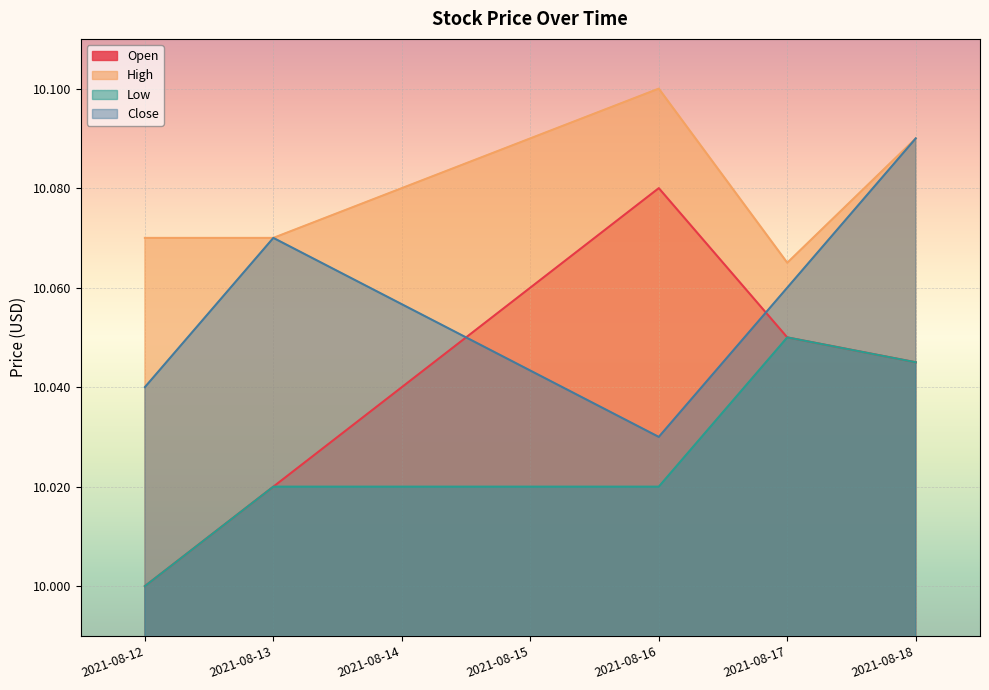

What is the difference between the maximum and minimum values in the Close series?

0.1